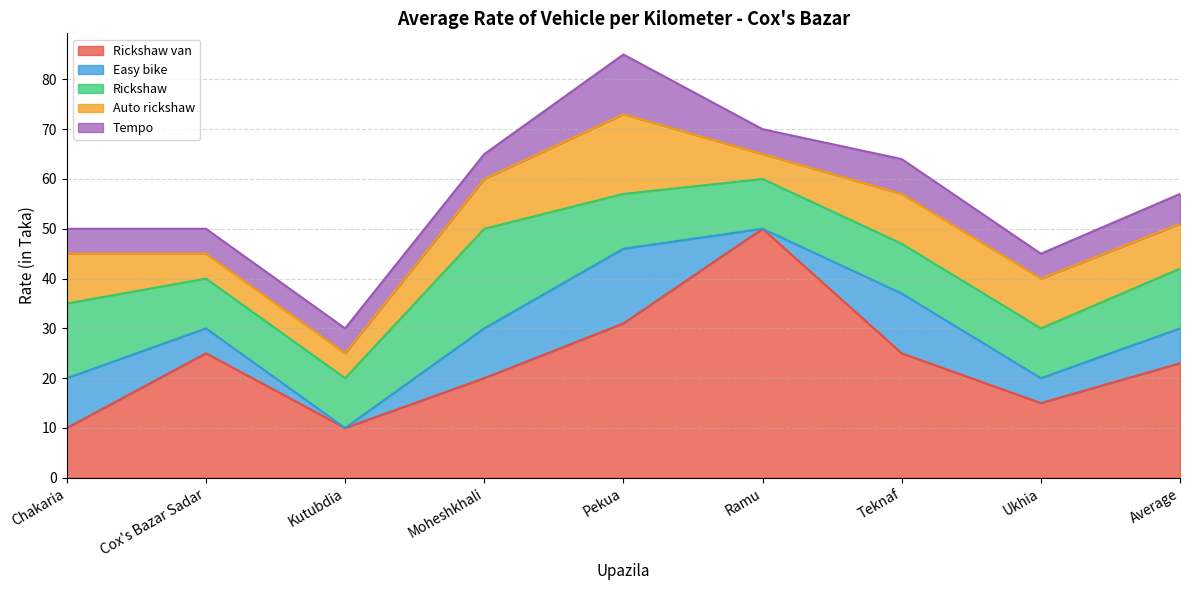

How many interior local valleys does the Tempo series have?

2